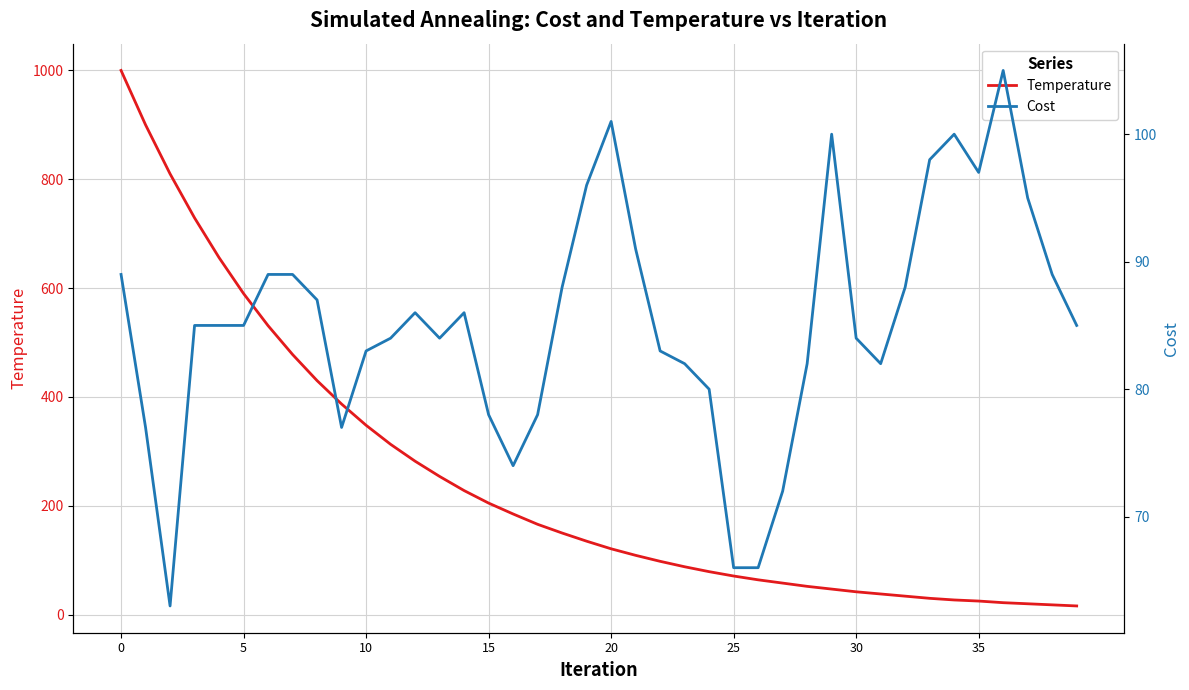

What is the label of the 23rd point from the left?

22